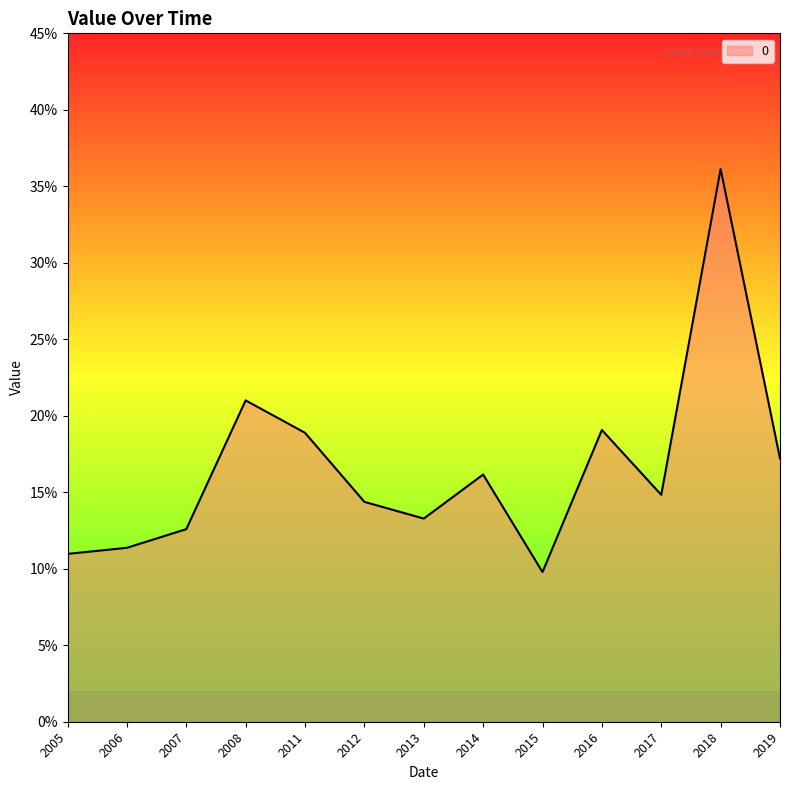

Does the chart display data point markers on the line(s)?

No